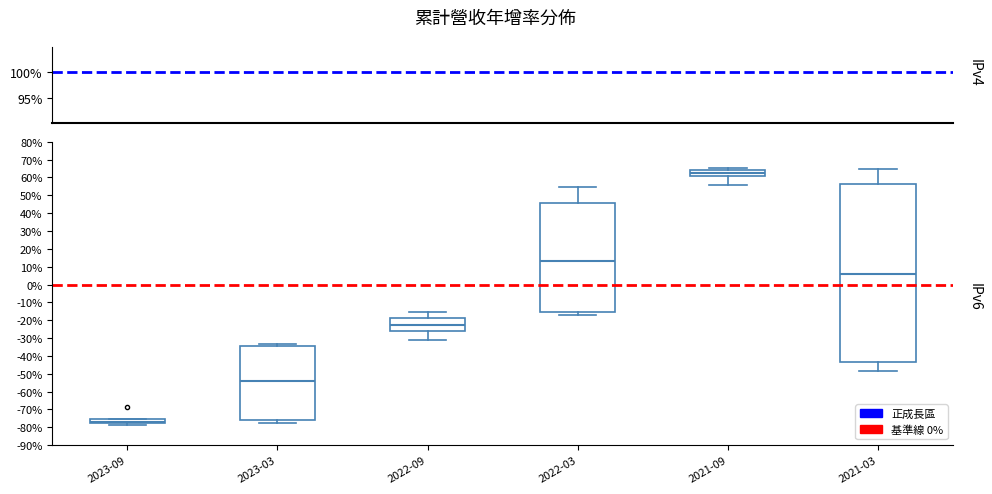

Which box has the lowest median line?

2023-09